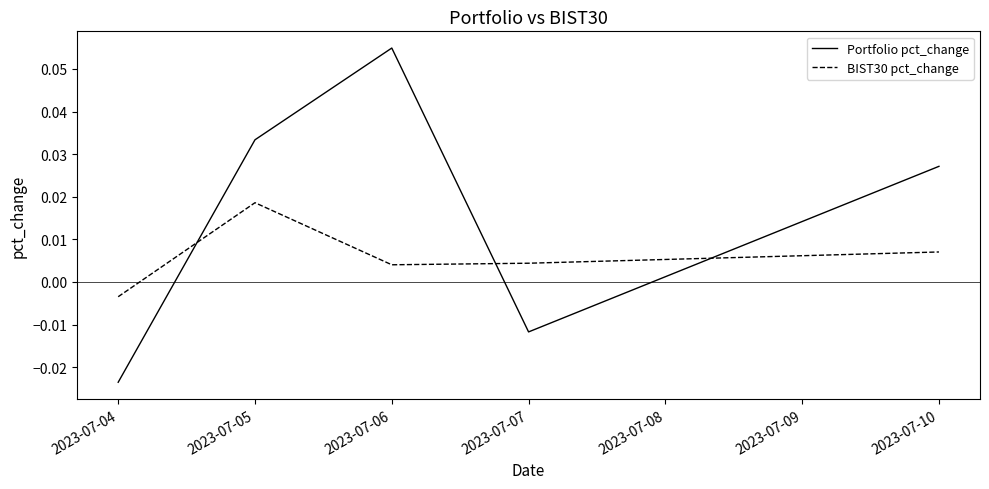

Between 2023-07-04 and 2023-07-07, which series saw the biggest shift?

Portfolio pct_change